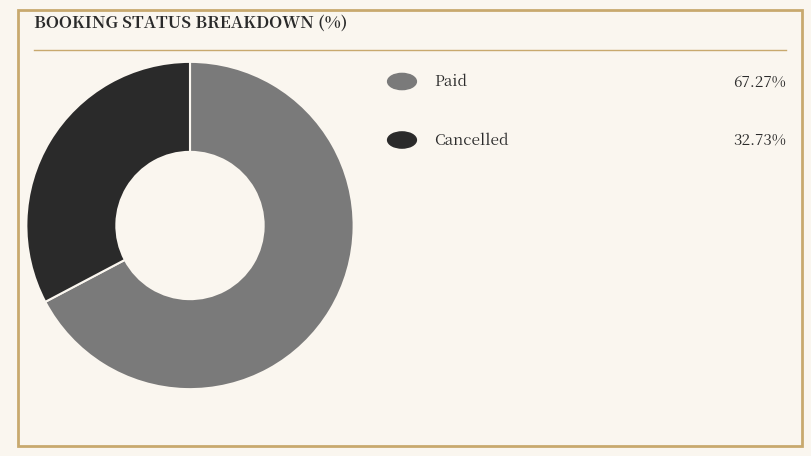

Does any single category account for the majority?

Yes